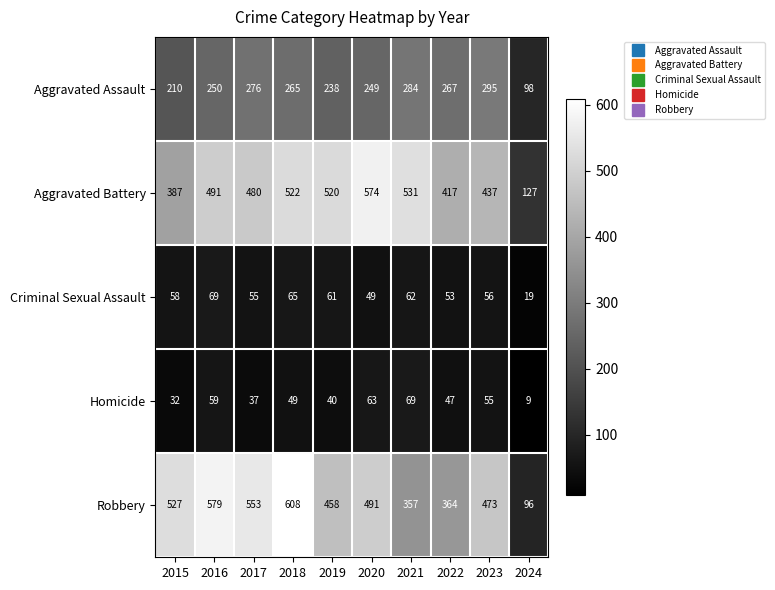

Which series changed the most between 2018 and 2020?

Robbery